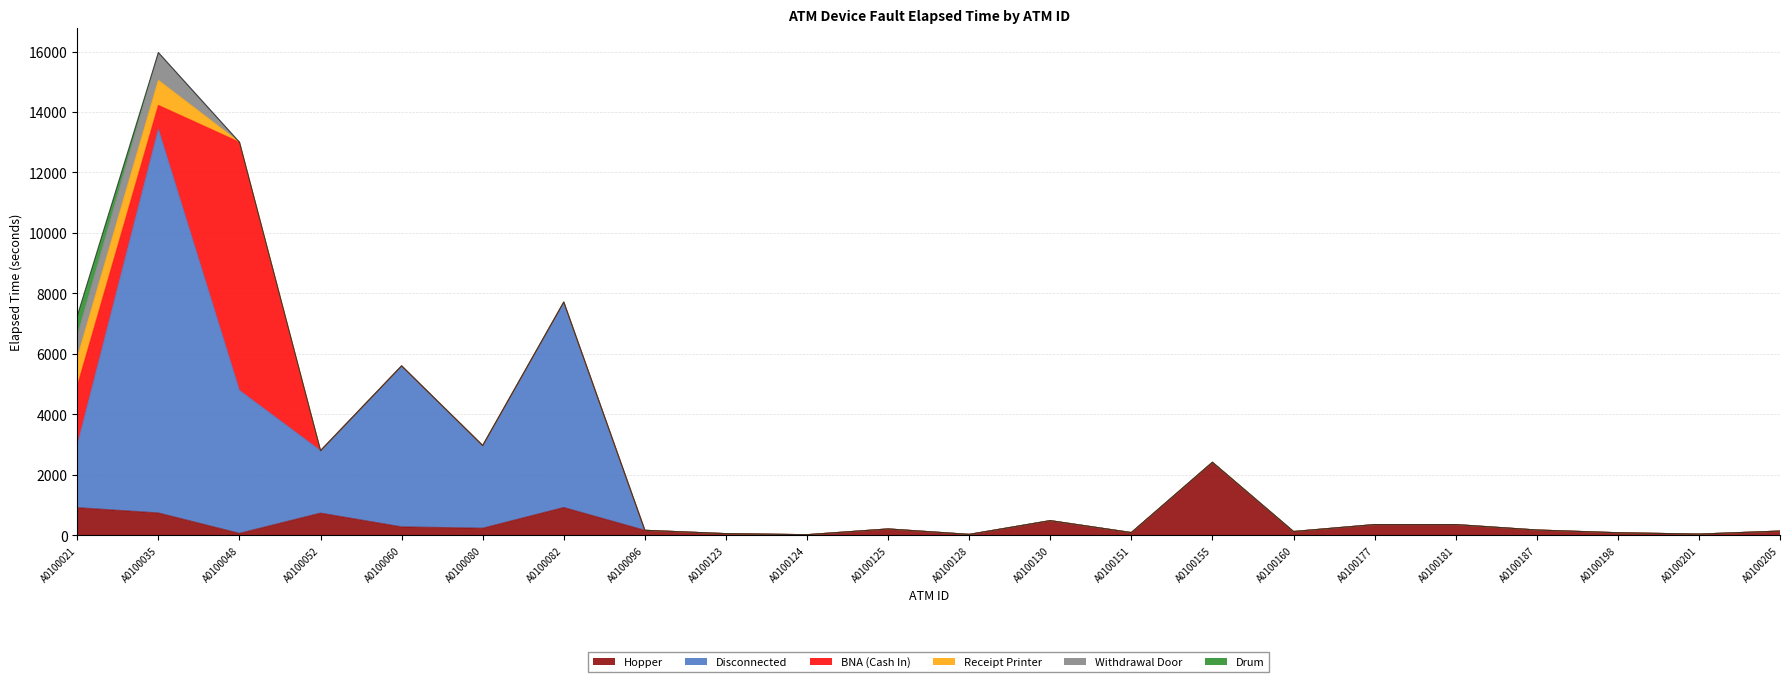

How many interior local peaks does the Withdrawal Door series have?

1